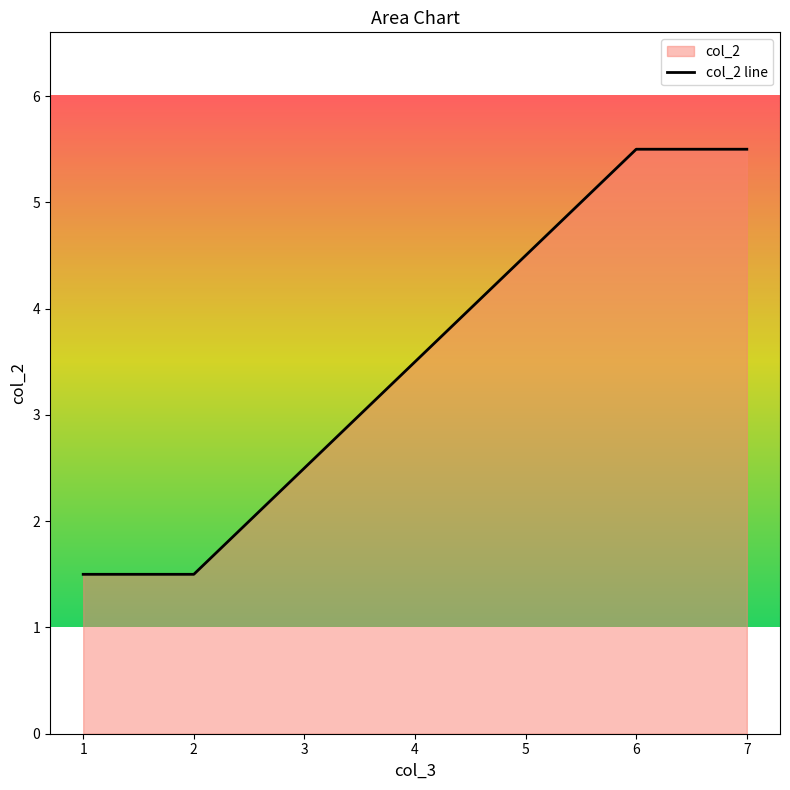

What value does the data have at 6?

5.5